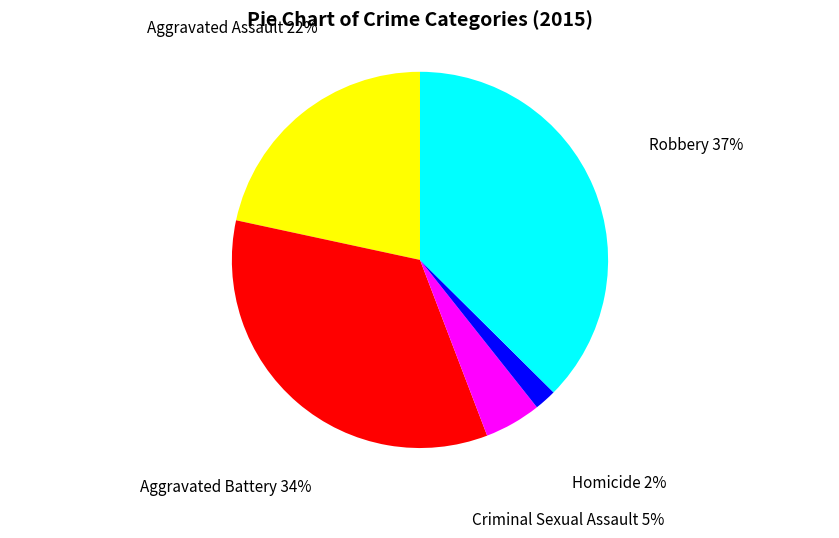

True or false: Homicide accounts for 11% of the total.

False